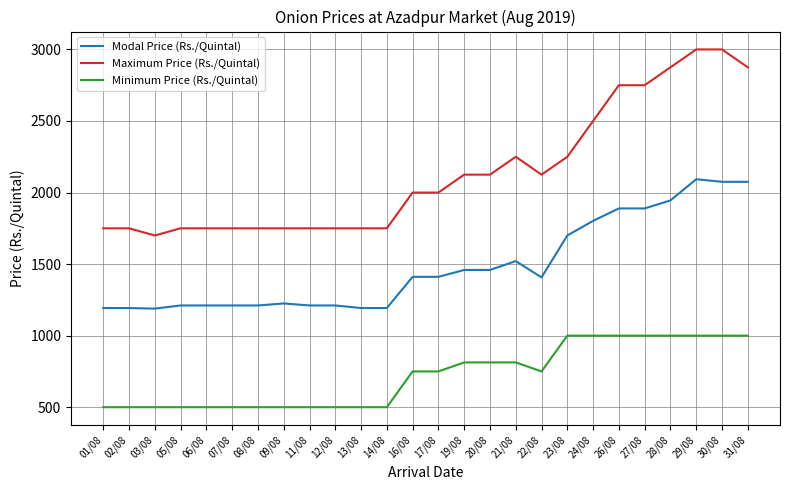

What is the difference between the Maximum Price (Rs./Quintal) values at 24/08 and 05/08?

750